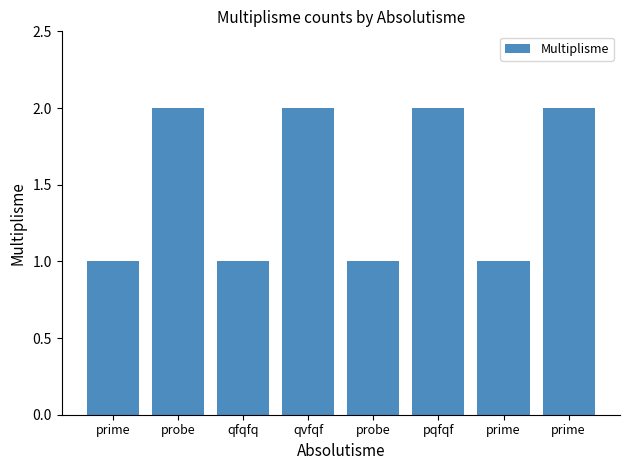

The chart shows a value of 1 at prime. True or false?

False